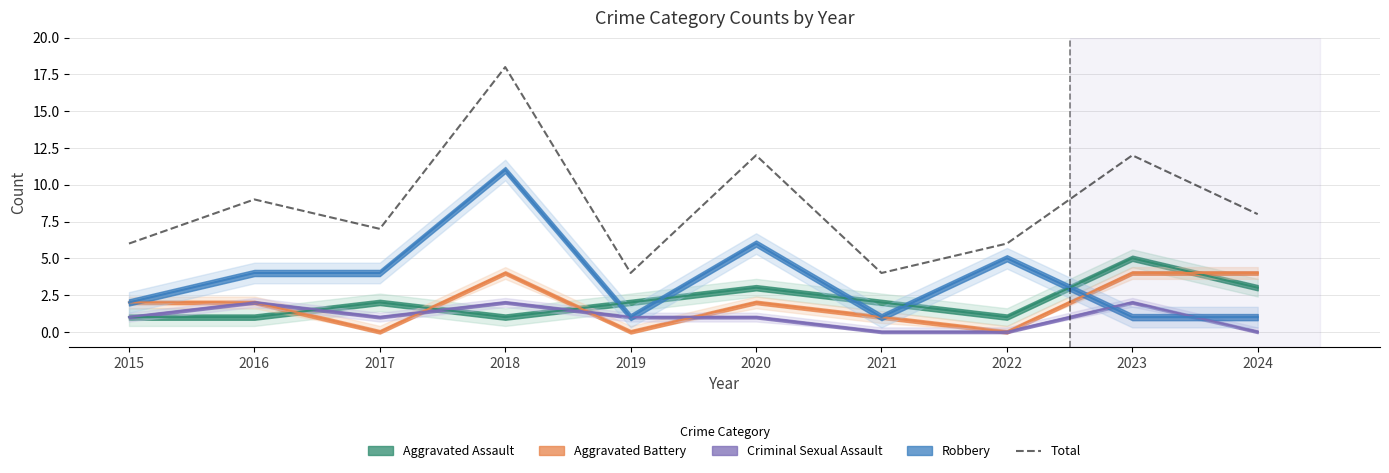

Count the number of values greater than 8.

4